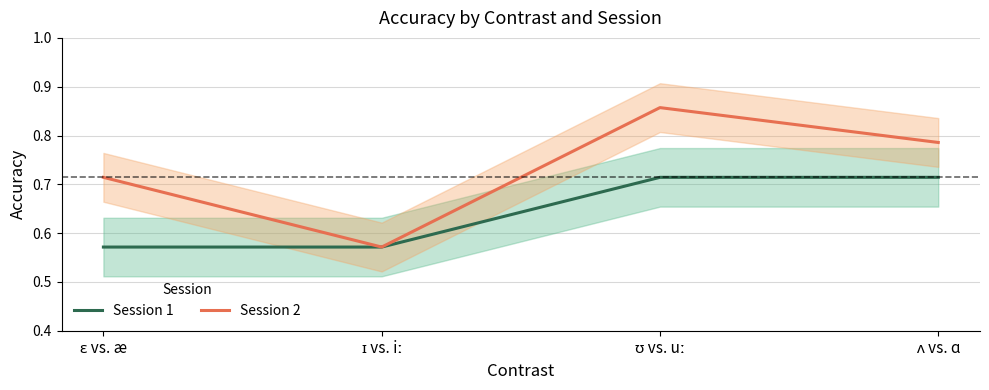

What is the value of the Session 2 point at the 3rd from the left?

0.9